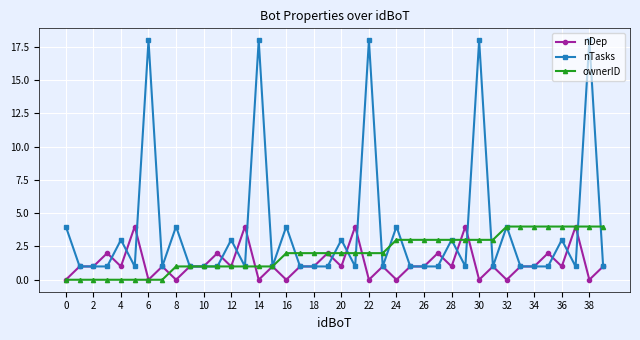

Count the number of data series in this chart.

3